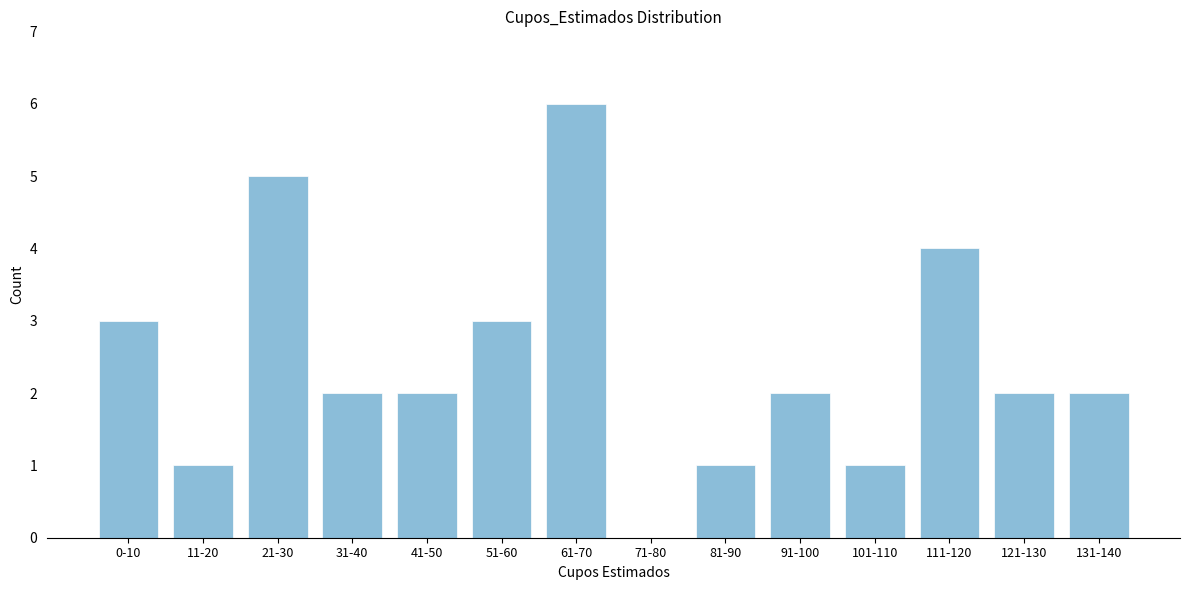

Reading left to right, what are all the values shown in this chart?

0-10=3	11-20=1	21-30=5	31-40=2	41-50=2	51-60=3	61-70=6	71-80=0	81-90=1	91-100=2	101-110=1	111-120=4	121-130=2	131-140=2